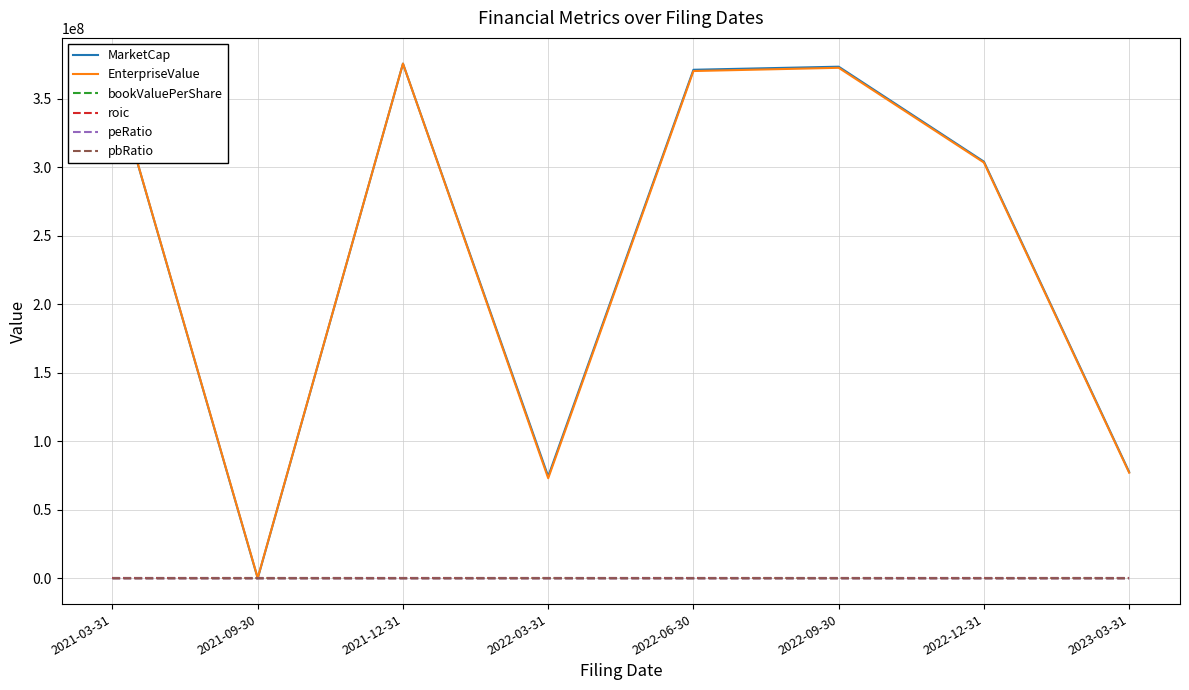

The value of EnterpriseValue at 2022-09-30 is 372572597.0. True or false?

True